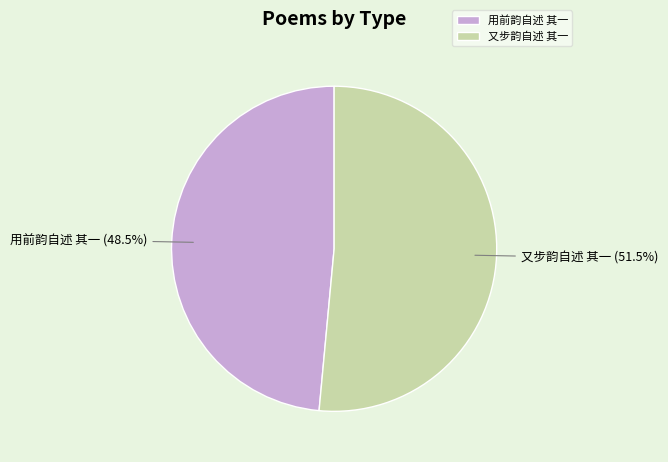

Between 用前韵自述 其一 and 又步韵自述 其一, which is larger?

又步韵自述 其一